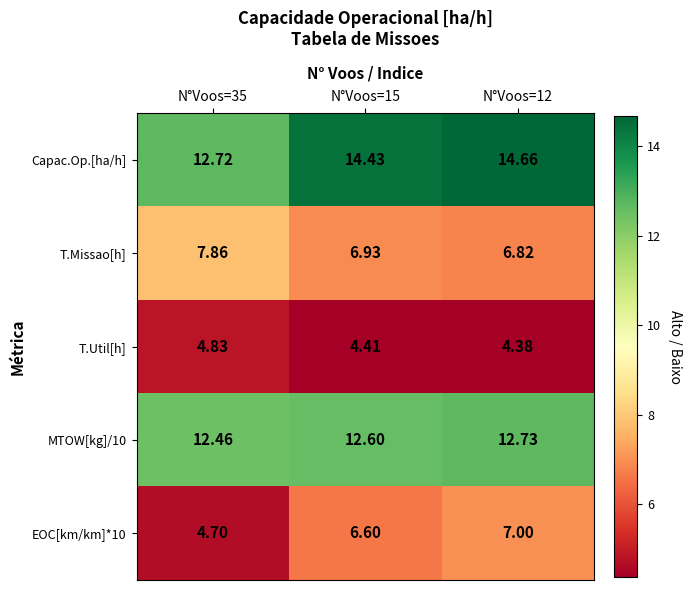

Is the value of Capac.Op.[ha/h] at N°Voos=15 greater than the value of T.Util[h] at N°Voos=15?

Yes